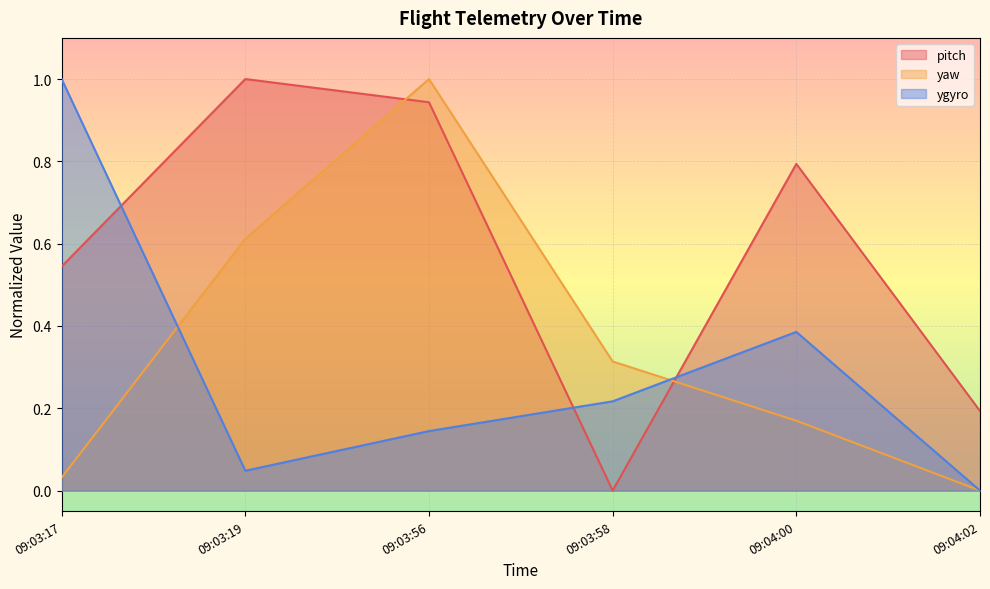

What is the highest value of the ygyro series?

1.0